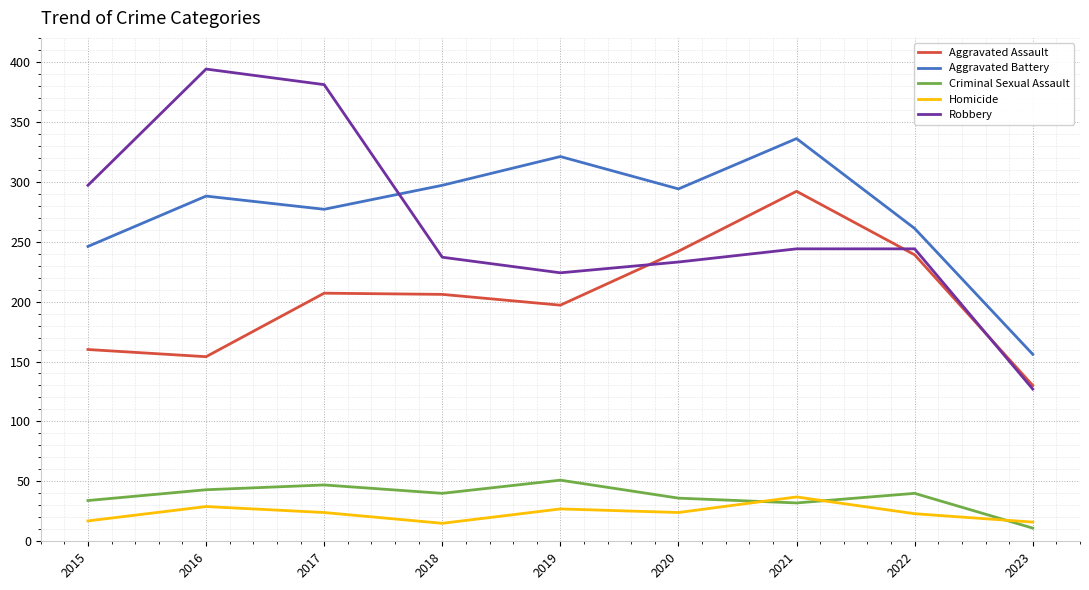

In Homicide, how many points are higher than both neighbors (excluding endpoints)?

3